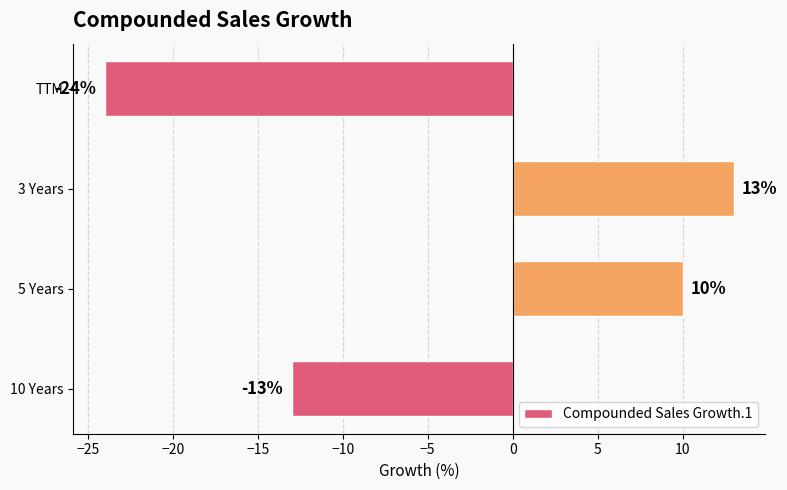

List the labels in order of value, smallest first.

TTM, 10 Years, 5 Years, 3 Years